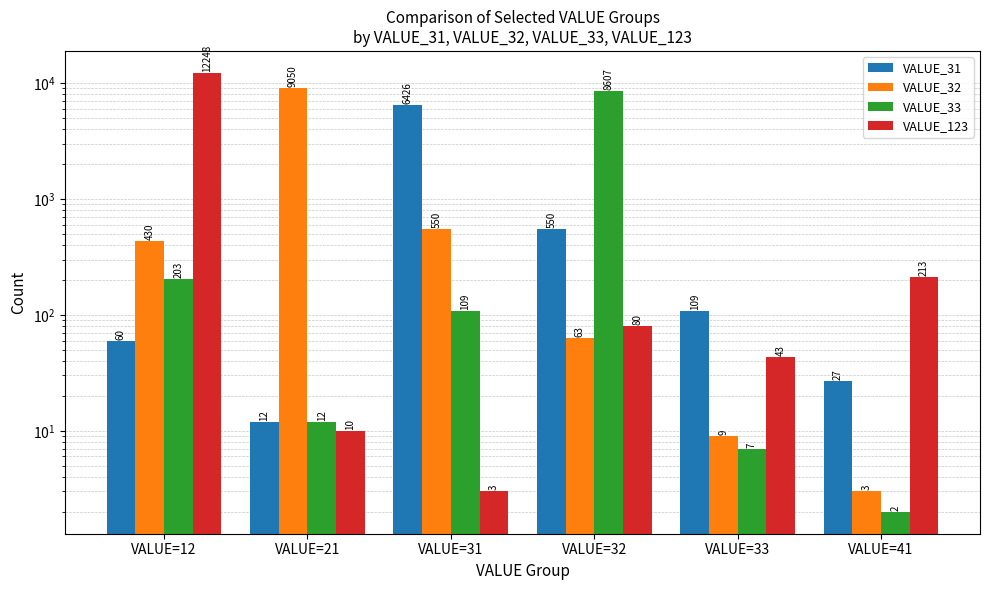

At which label is VALUE_33 closest to 4304?

VALUE=12